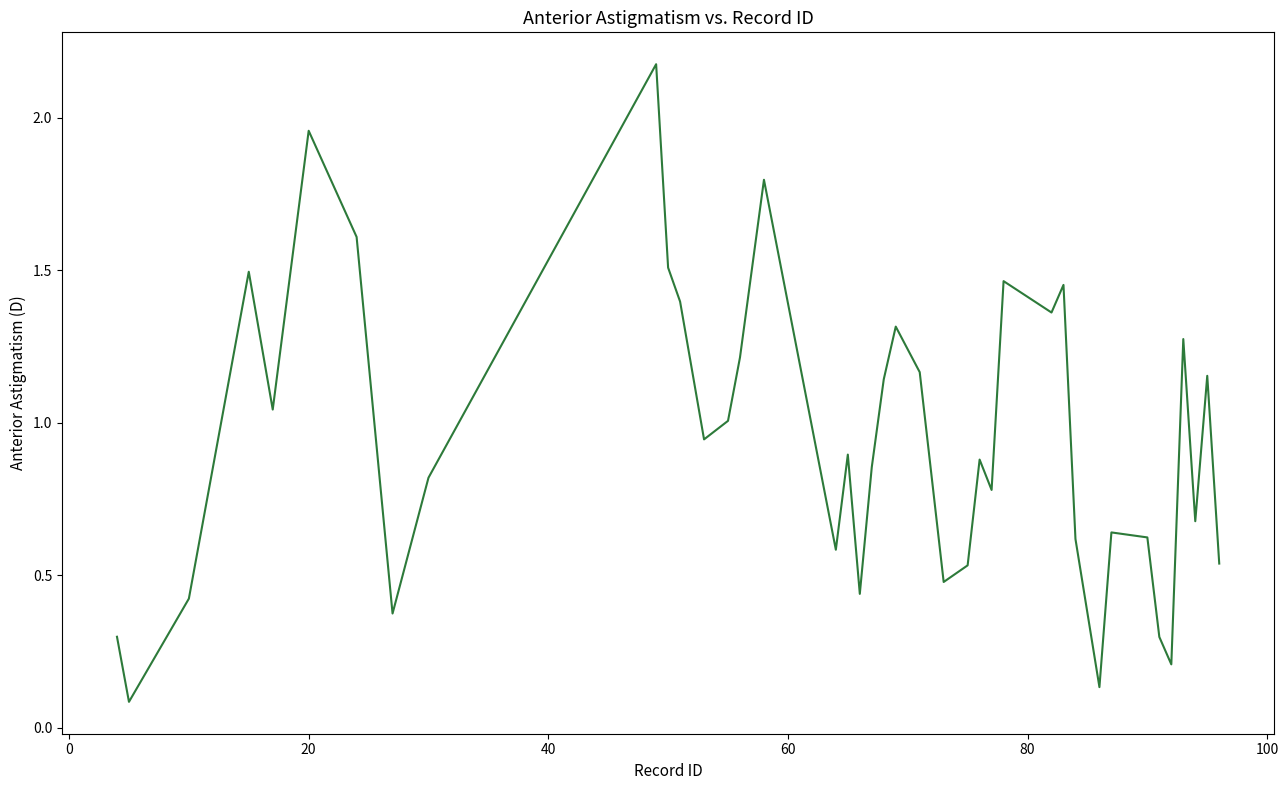

What is the difference between the maximum and minimum values?

2.1